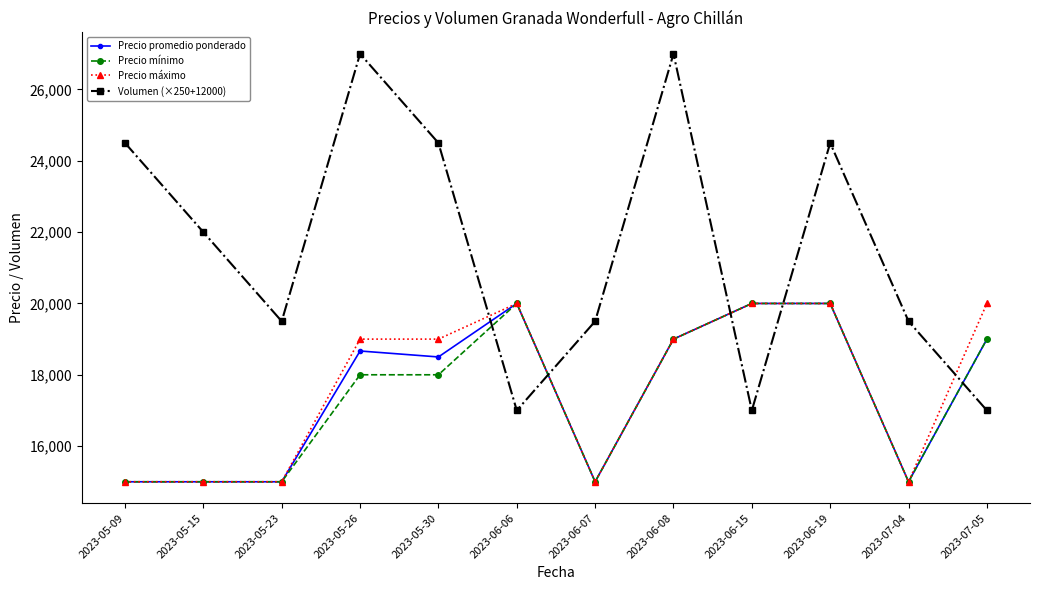

Between which two adjacent categories do Volumen (×250+12000) and Precio máximo first intersect?

2023-05-30 and 2023-06-06